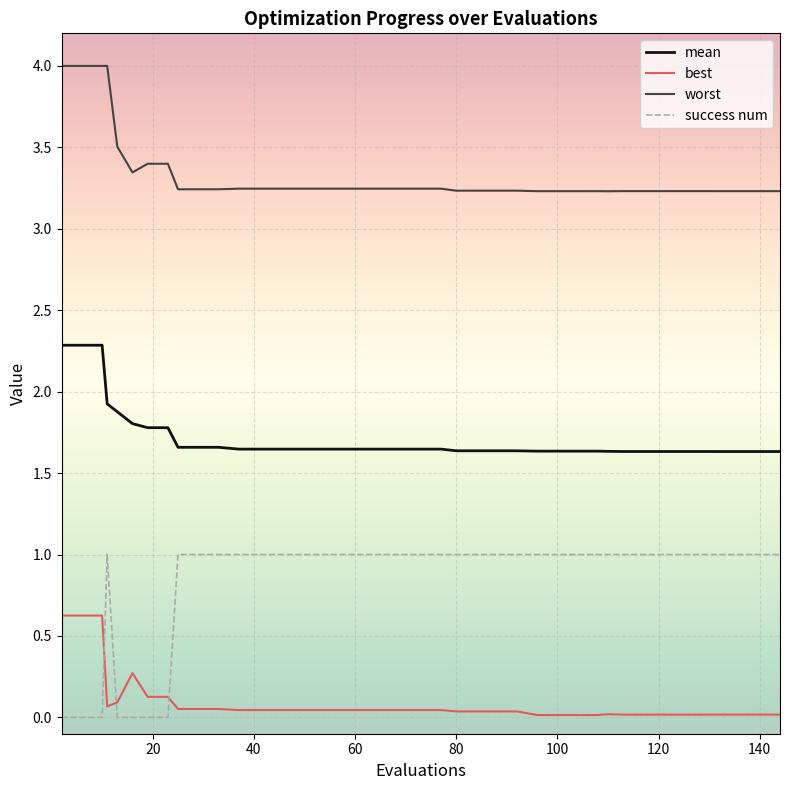

True or false: worst and best cross at least once.

False